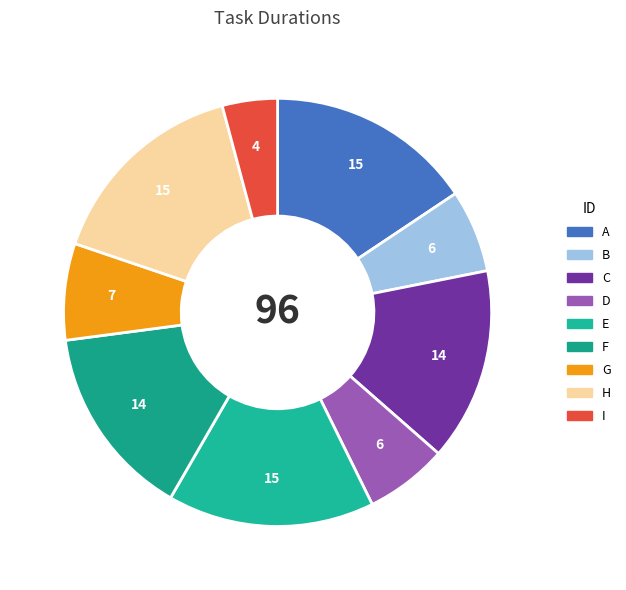

To the nearest percent, what is the difference between the D and I slice percentages?

2%